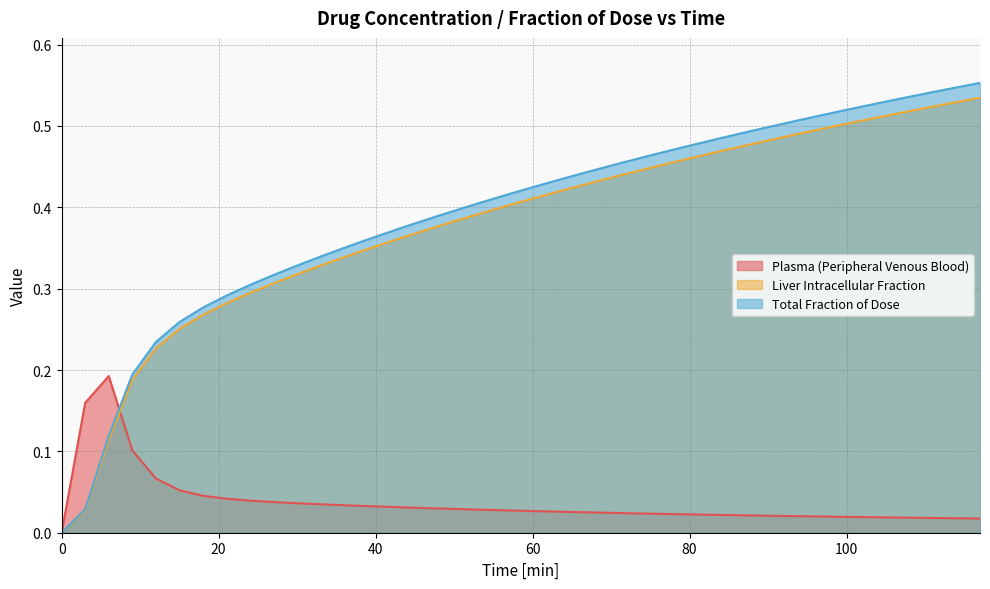

How many categories are shown in the chart?

40